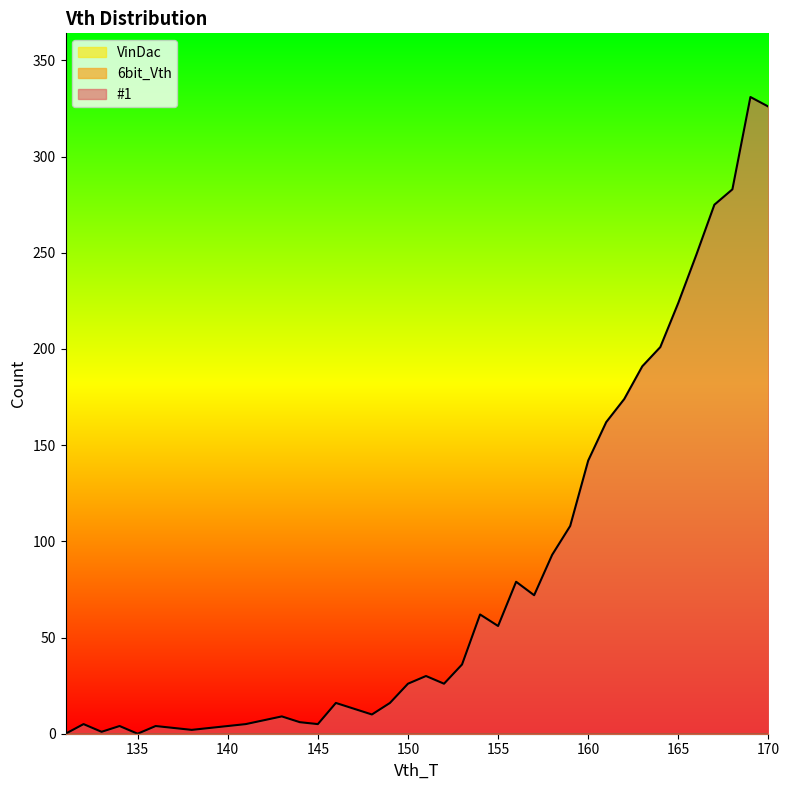

Reading left to right, list all the values displayed in this chart.

#1: 0	5	1	4	0	4	3	2	3	4	5	7	9	6	5	16	13	10	16	26	30	26	36	62	56	79	72	93	108	142	162	174	191	201	224	249	275	283	331	326
6bit_Vth: 0	0	0	0	0	0	0	0	0	0	0	0	0	0	0	0	0	0	0	0	0	0	0	0	0	0	0	0	0	0	0	0	0	0	0	0	0	0	0	0
VinDac: 0	0	0	0	0	0	0	0	0	0	0	0	0	0	0	0	0	0	0	0	0	0	0	0	0	0	0	0	0	0	0	0	0	0	0	0	0	0	0	0